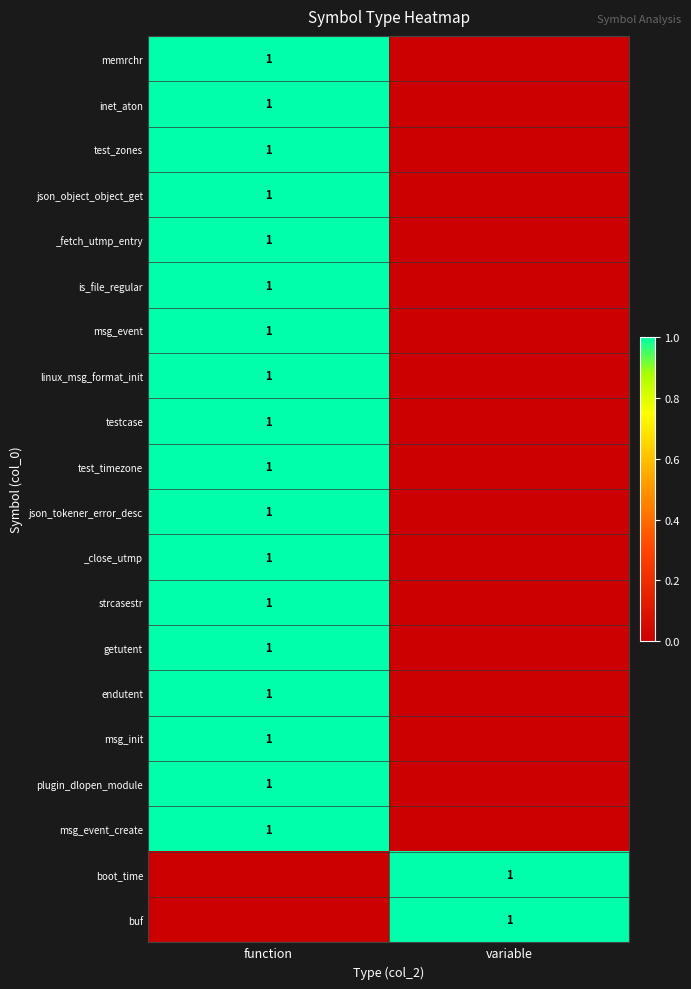

The is_file_regular series shows 0 at function. True or false?

False